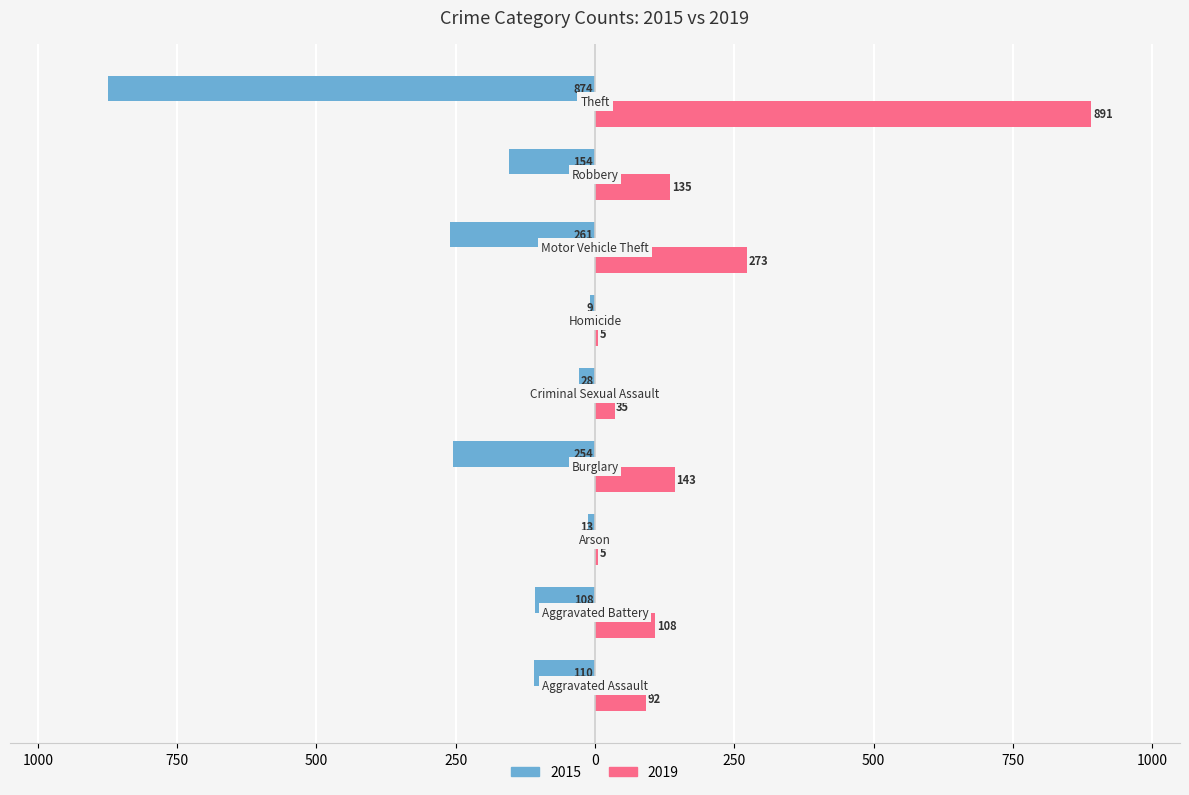

What are all the series names shown in the legend?

2015, 2019